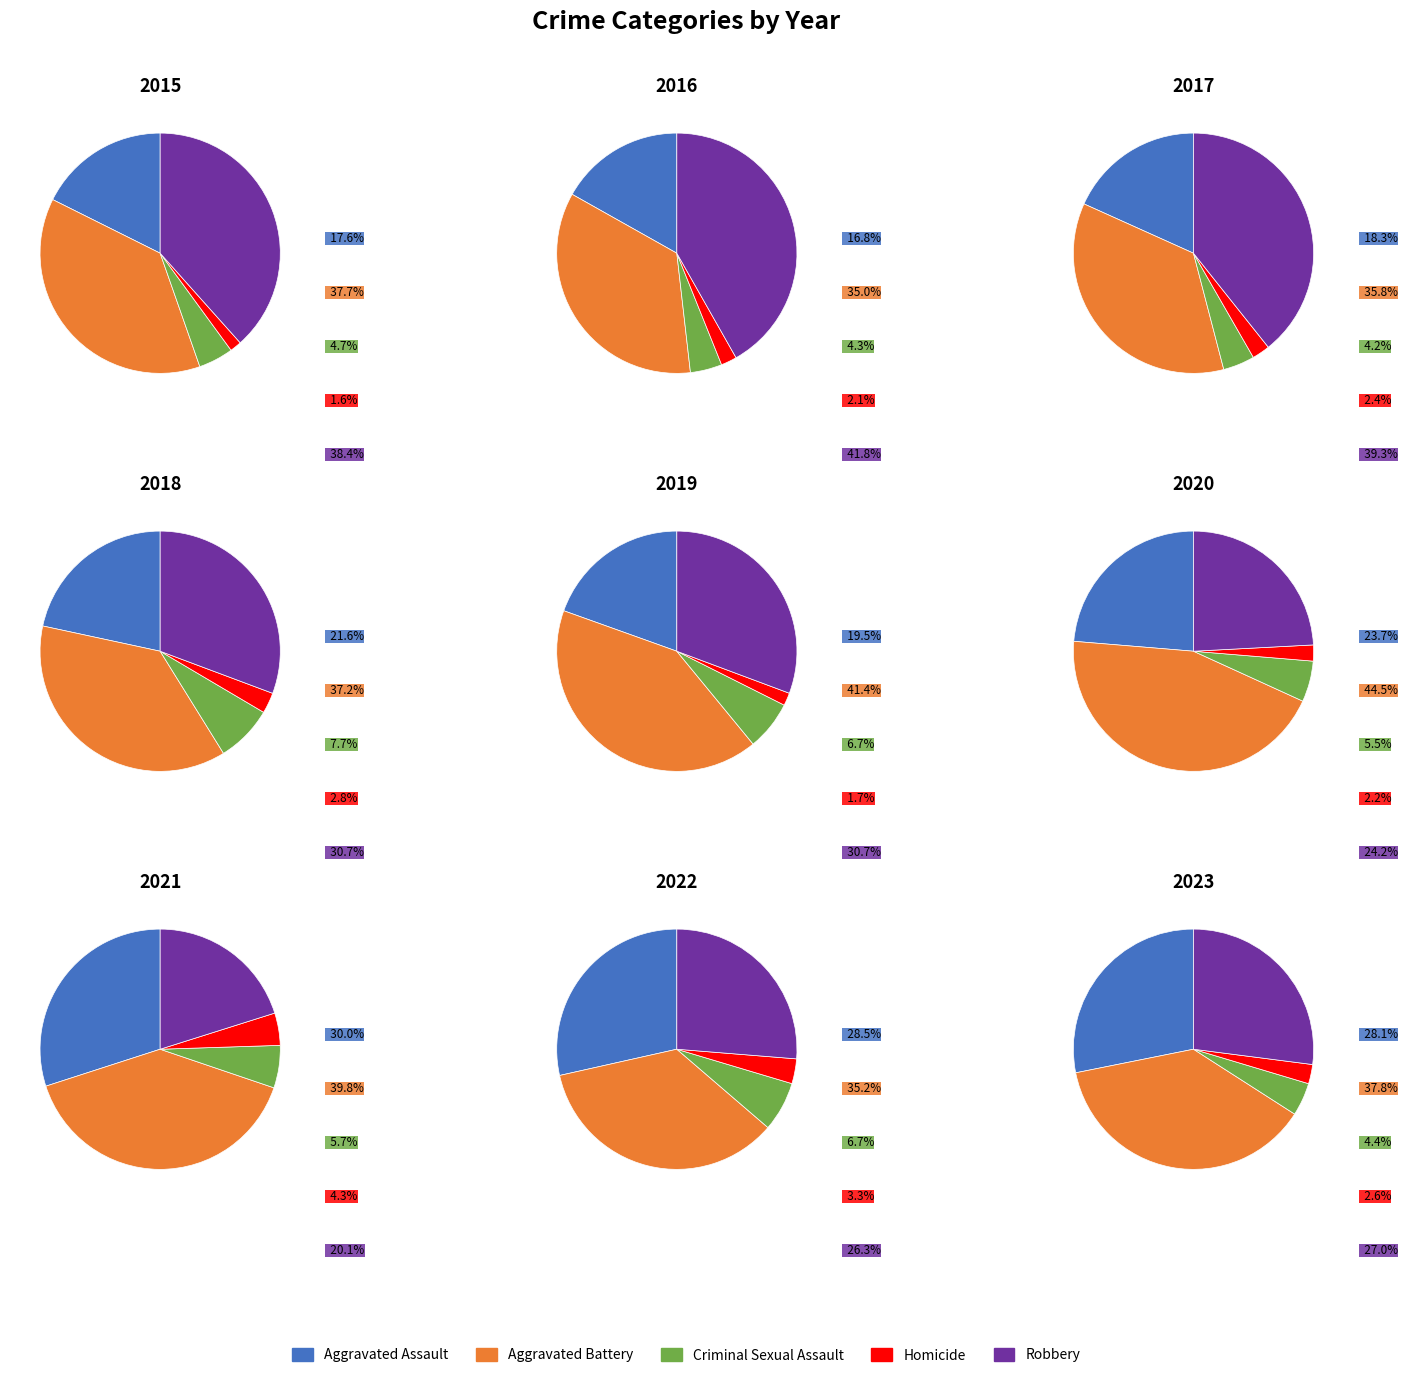

Which series changed the most between 2016 and 2023?

Robbery